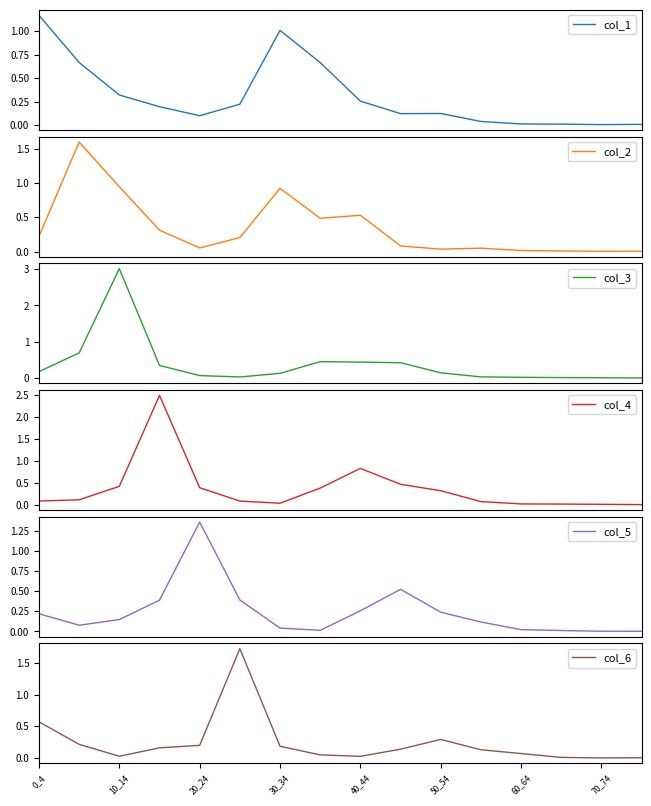

What is the greatest value displayed?

3.0